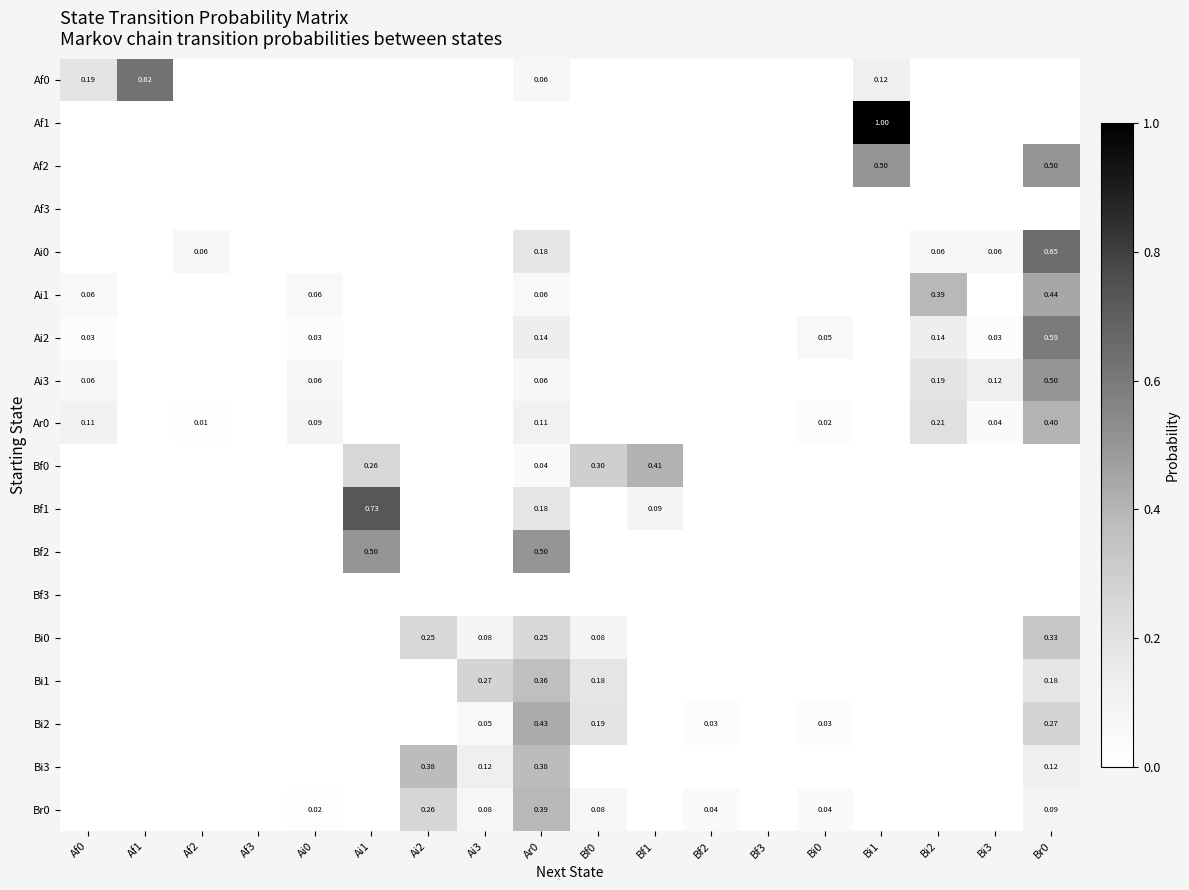

How many values in the Bf1 series exceed 0?

3